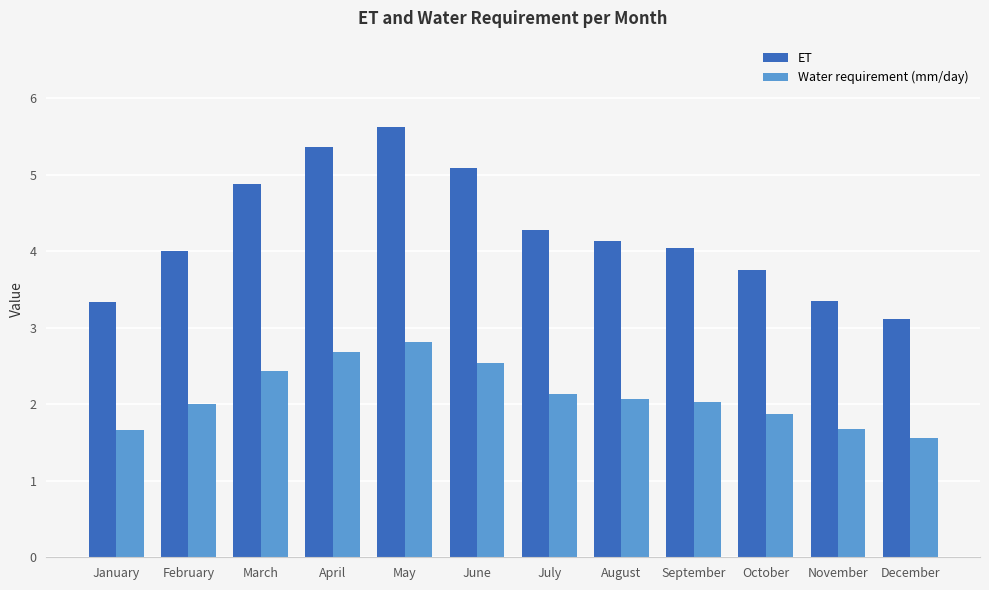

Count the number of data series in this chart.

2